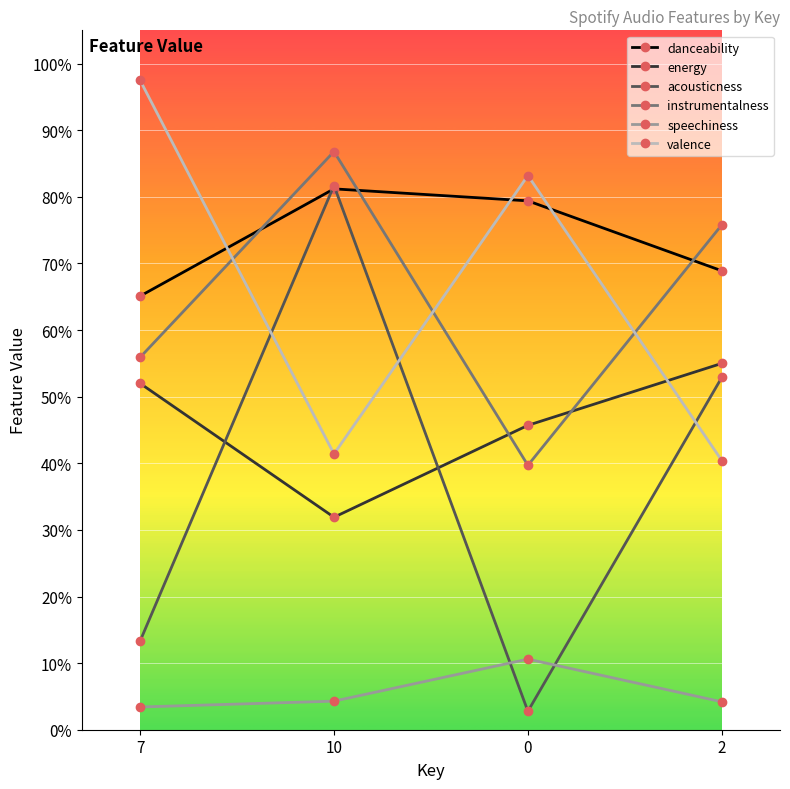

True or false: valence and speechiness cross at least once.

False